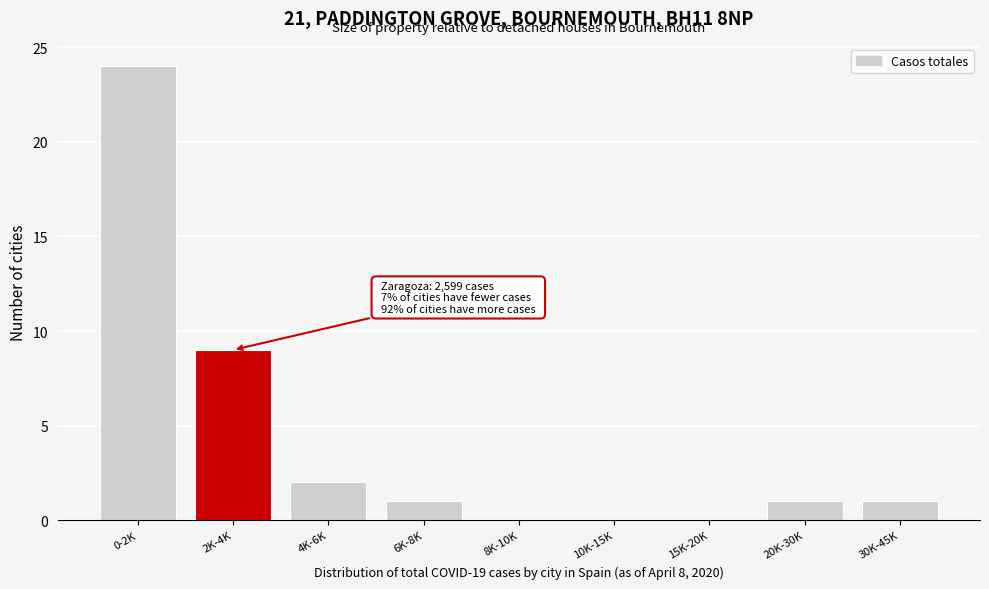

Reading left to right, what are all the values shown in this chart?

0-2K=24	2K-4K=9	4K-6K=2	6K-8K=1	8K-10K=0	10K-15K=0	15K-20K=0	20K-30K=1	30K-45K=1